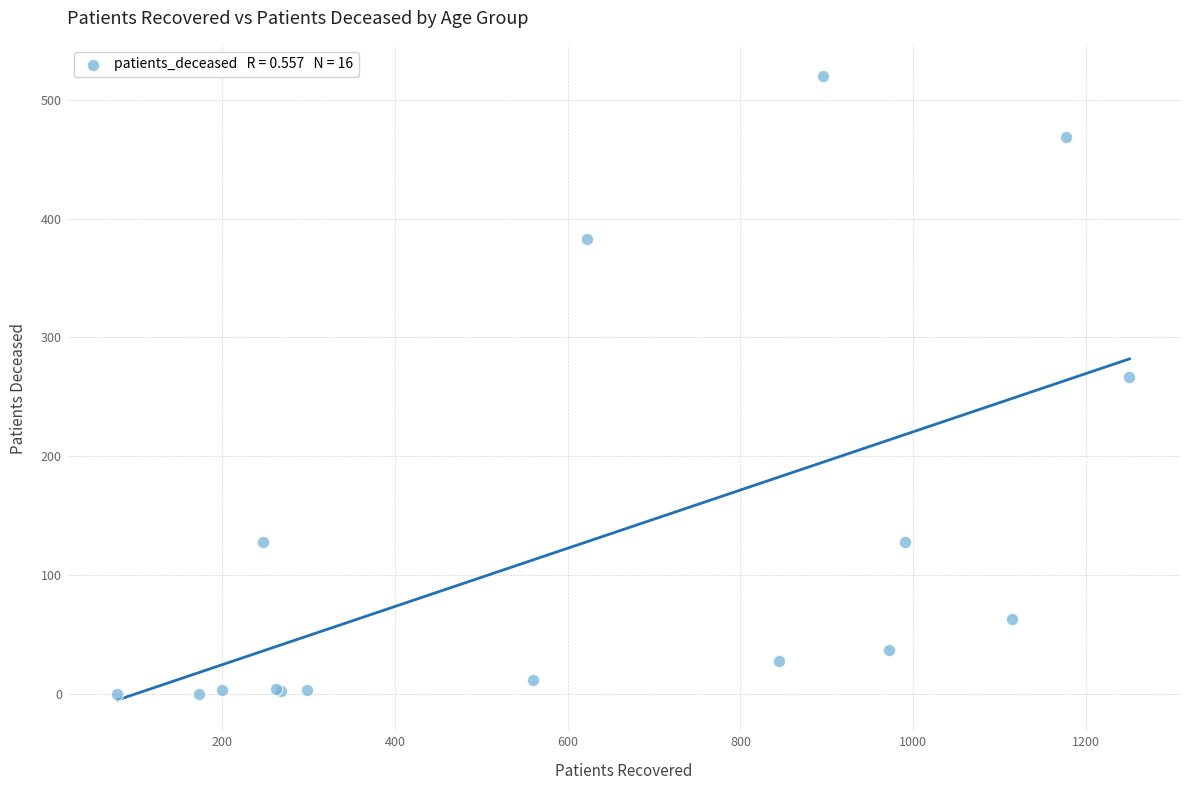

What Y value in the scatter plot is closest to 260?

267